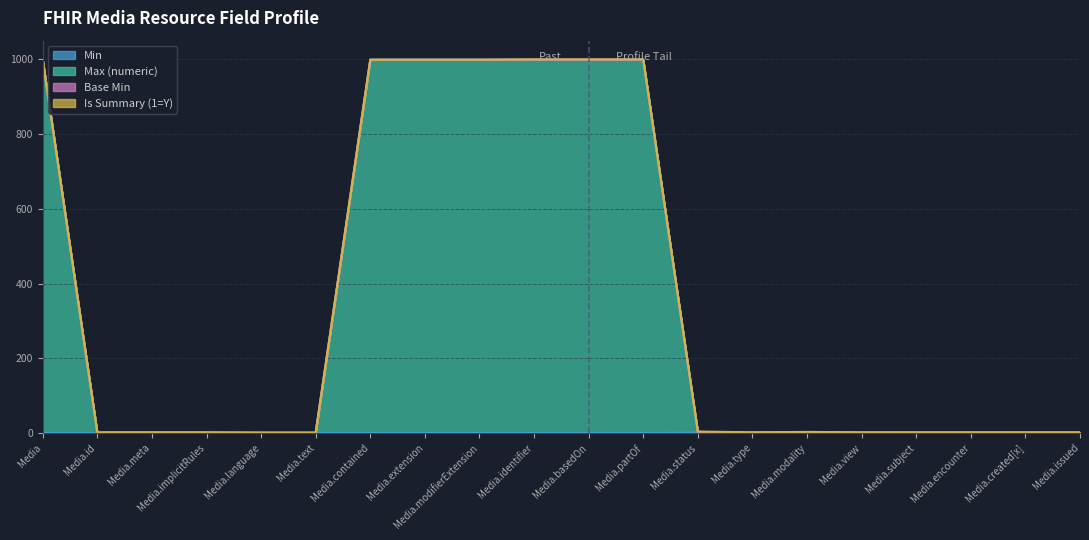

Which has a higher value, Media.identifier or Media.created[x]?

Media.identifier